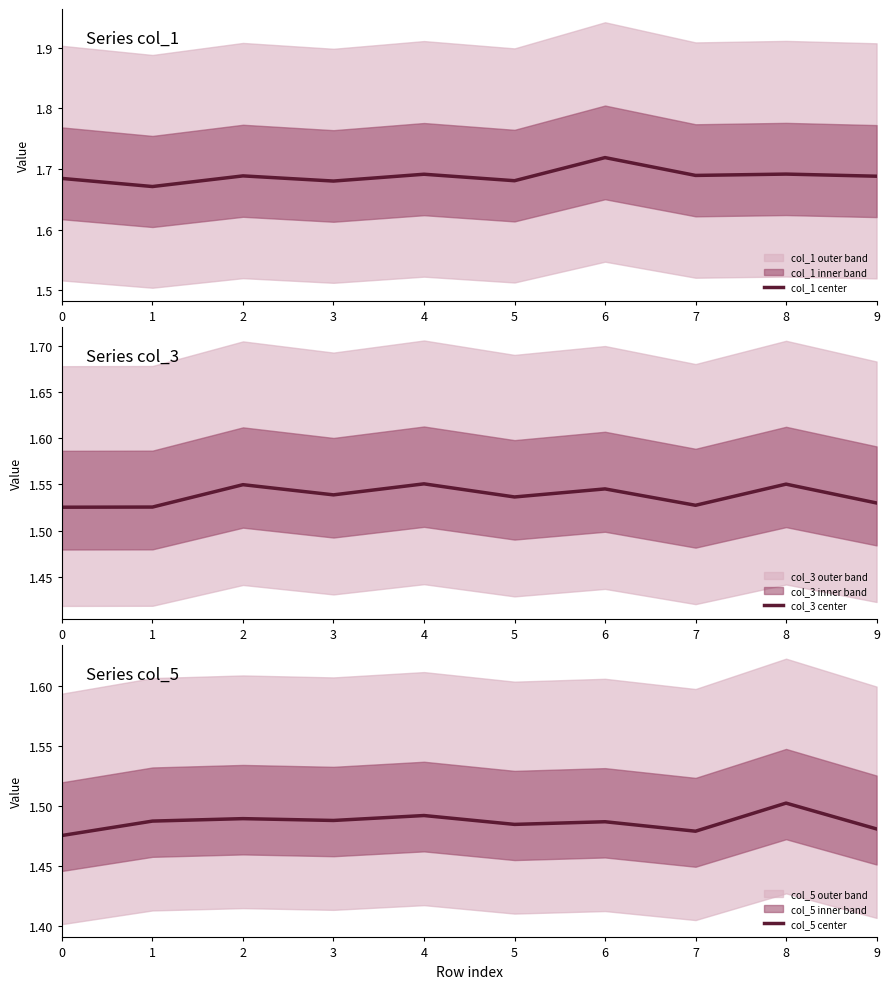

True or false: col_3 center and col_1 center intersect in this chart.

False